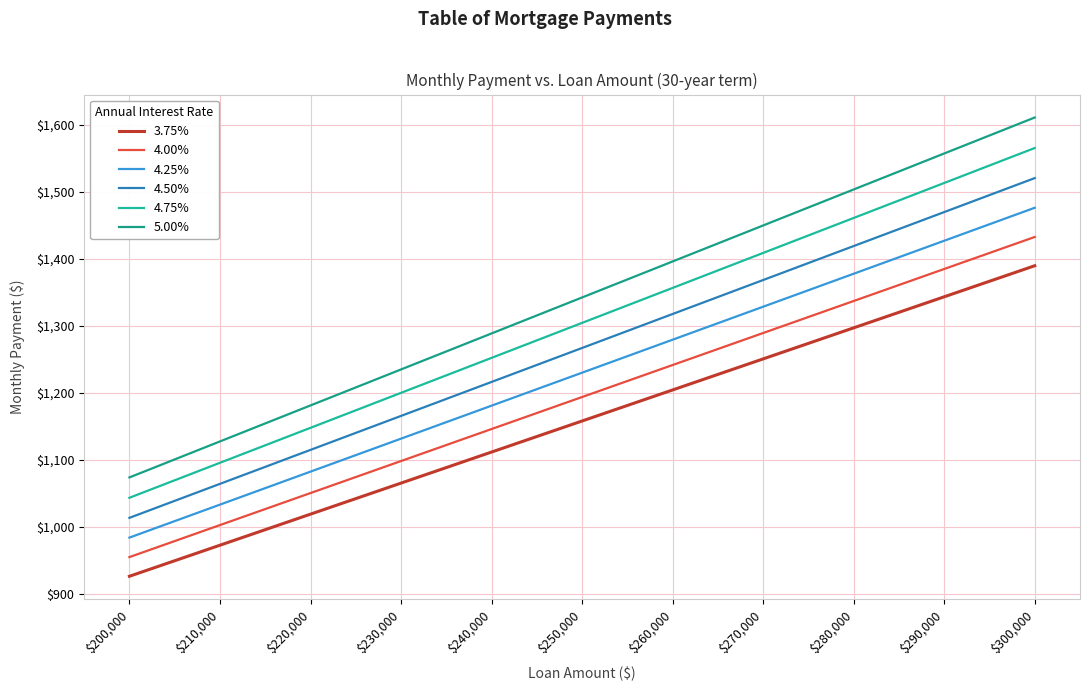

Reading left to right, what are all the values shown in this chart?

3.75%: 926.2	972.5	1018.9	1065.2	1111.5	1157.8	1204.1	1250.4	1296.7	1343.0	1389.3
4.00%: 954.8	1002.6	1050.3	1098.1	1145.8	1193.5	1241.3	1289.0	1336.8	1384.5	1432.2
4.25%: 983.9	1033.1	1082.3	1131.5	1180.7	1229.8	1279.0	1328.2	1377.4	1426.6	1475.8
4.50%: 1013.4	1064.0	1114.7	1165.4	1216.0	1266.7	1317.4	1368.0	1418.7	1469.4	1520.1
4.75%: 1043.3	1095.5	1147.6	1199.8	1252.0	1304.1	1356.3	1408.5	1460.6	1512.8	1564.9
5.00%: 1073.6	1127.3	1181.0	1234.7	1288.4	1342.0	1395.7	1449.4	1503.1	1556.8	1610.5